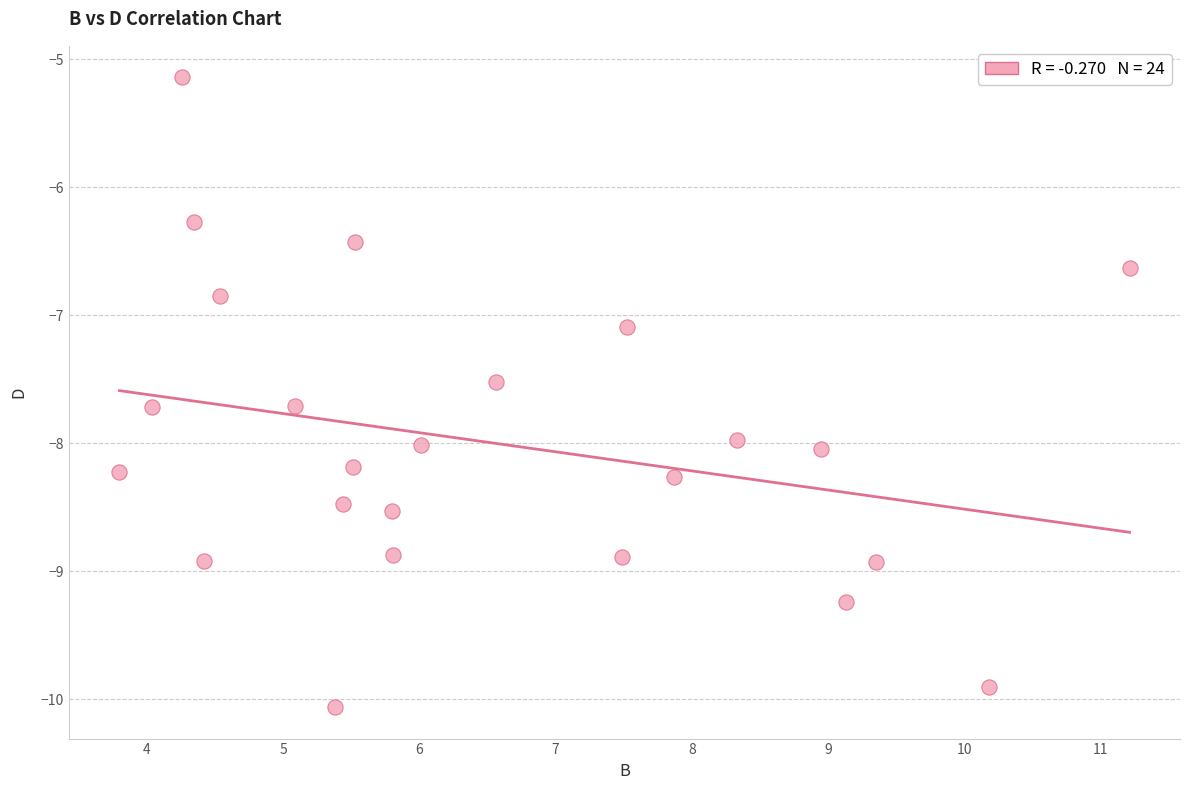

What Y value in the scatter plot is closest to -7?

-7.1